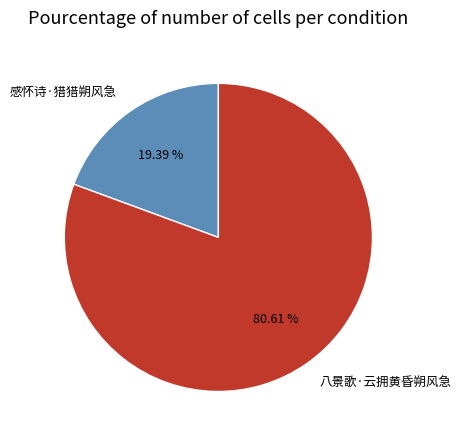

Does any single category account for the majority?

Yes